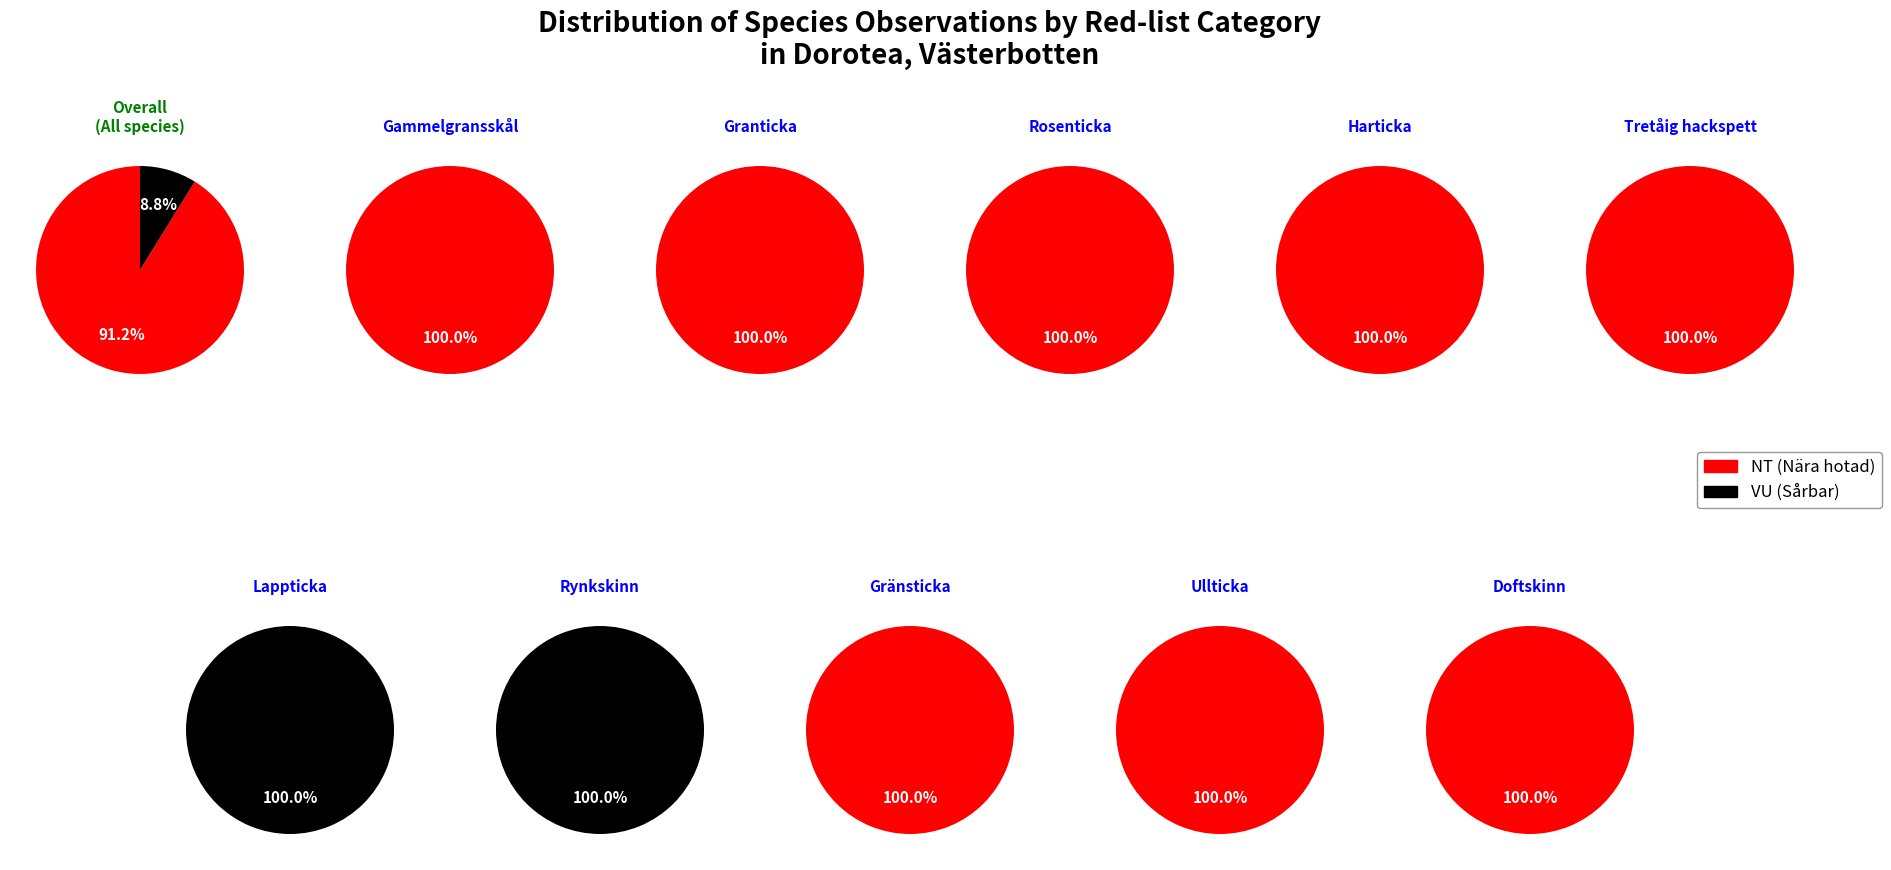

What is the largest slice in the pie chart?

Gammelgransskål